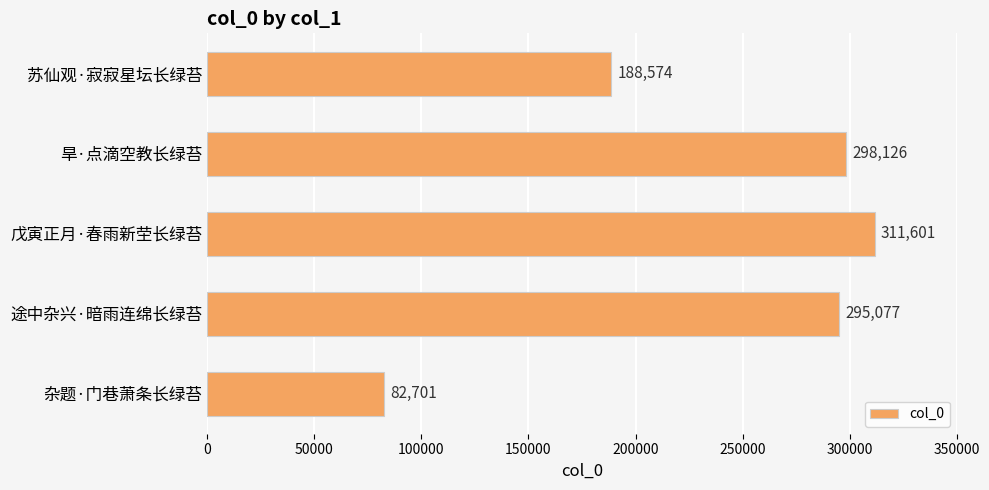

What is the label of the 4th bar from the bottom?

旱·点滴空教长绿苔